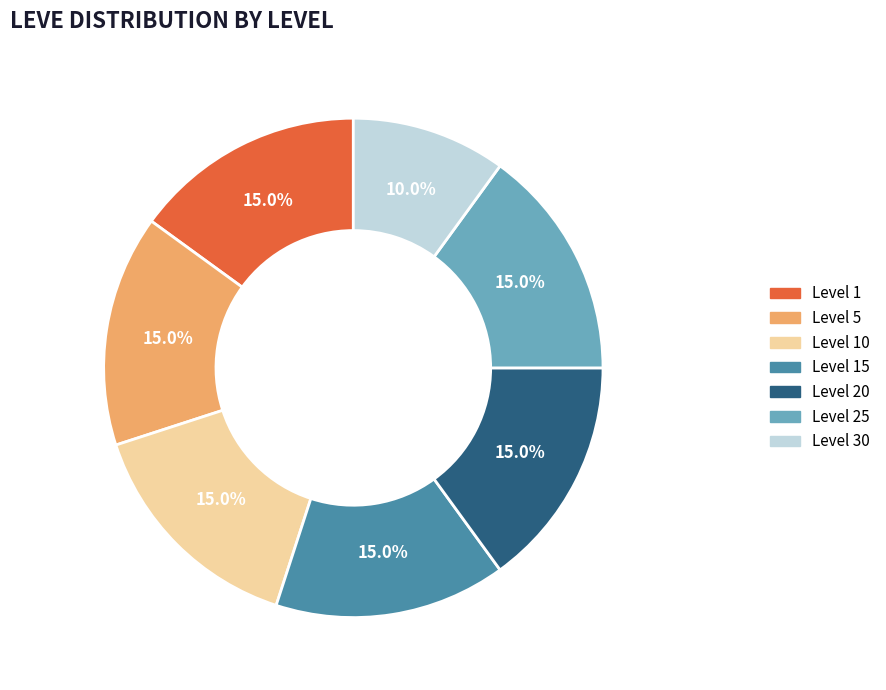

Is there a majority slice in this chart?

No